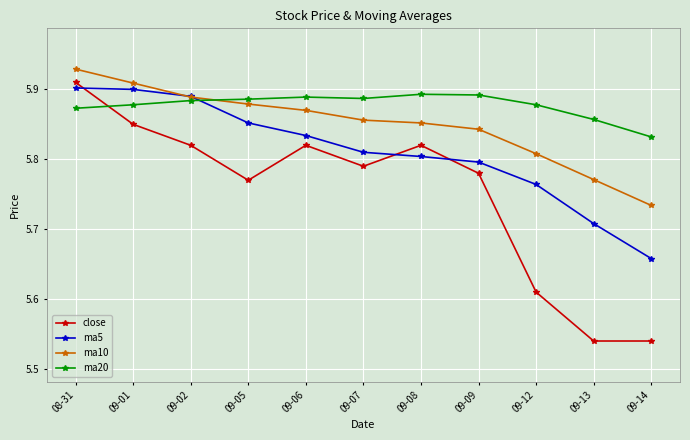

At how many categories does at least one series exceed 5?

11